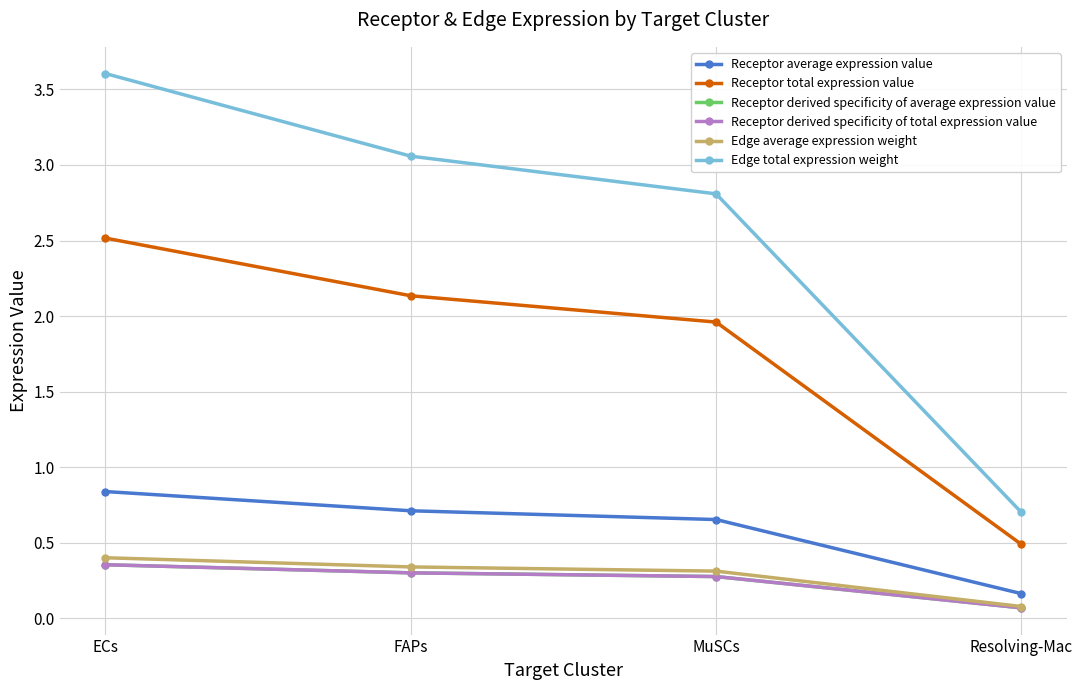

At ECs, list the series in order from smallest to largest.

Receptor derived specificity of average expression value, Receptor derived specificity of total expression value, Edge average expression weight, Receptor average expression value, Receptor total expression value, Edge total expression weight